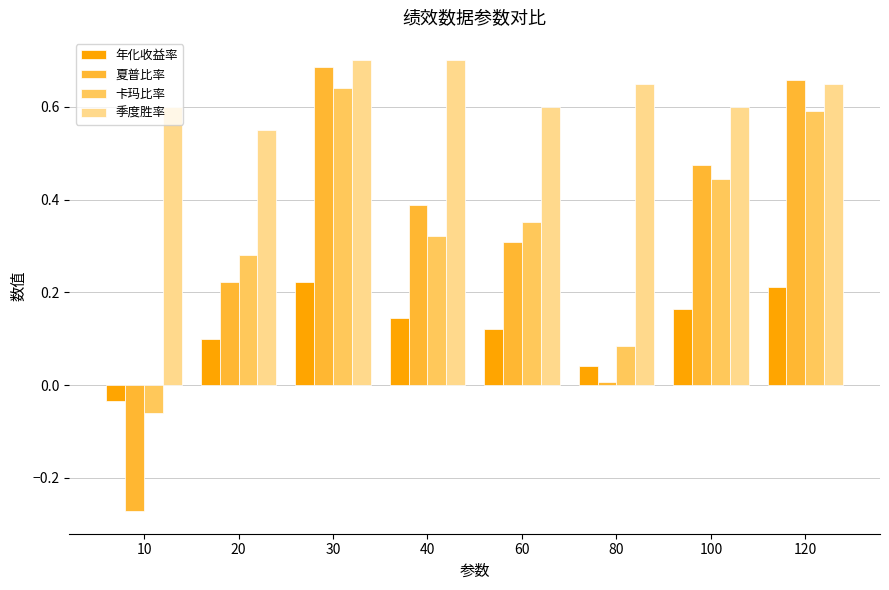

How many values in the 年化收益率 series are below 0?

1